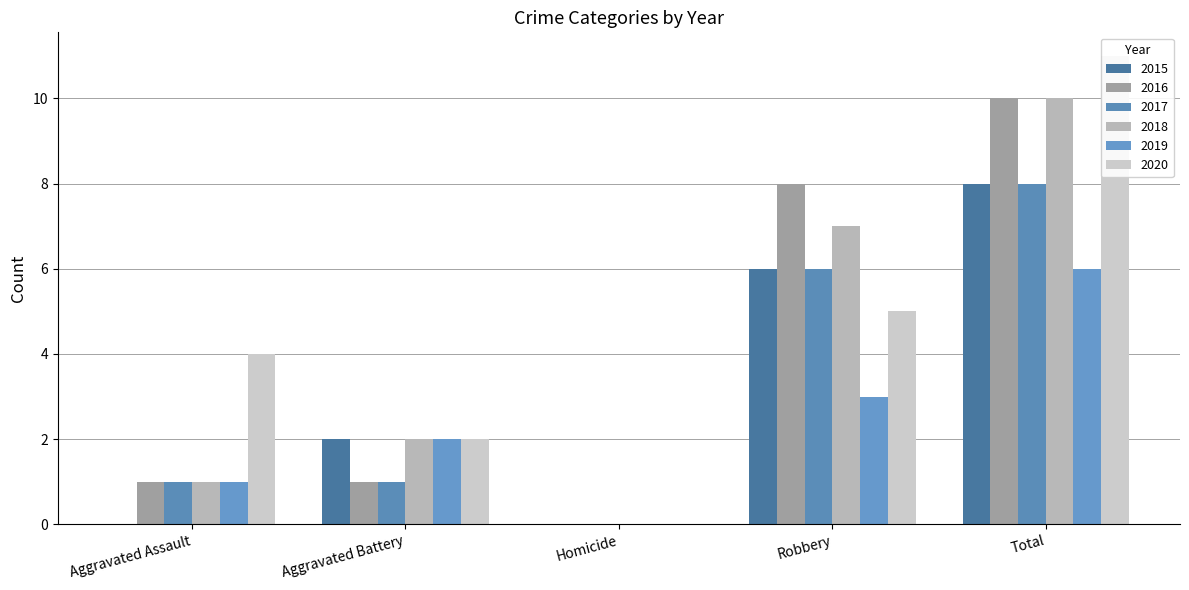

Is the value of 2018 at Total greater than the value of 2017 at Total?

Yes